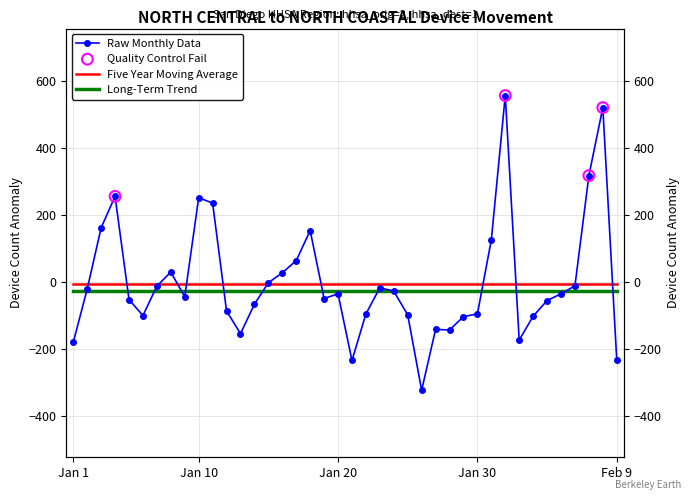

What is the change in value from 2020-01-06 to 2020-01-24?

+73.0